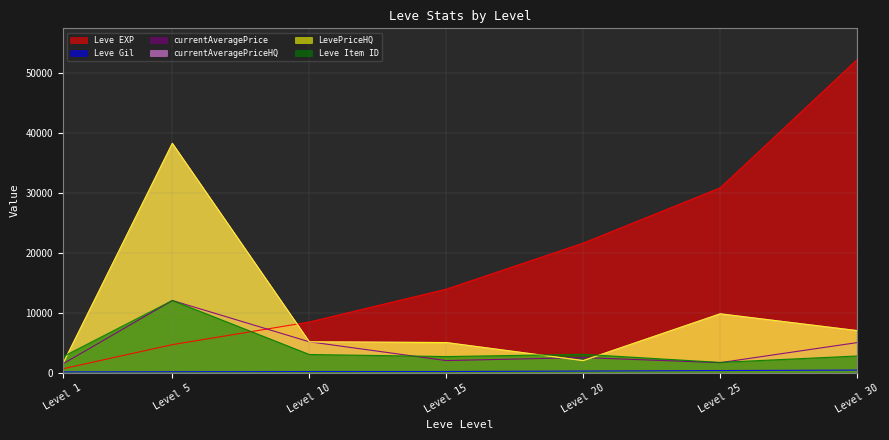

How many lines are shown in the chart?

6